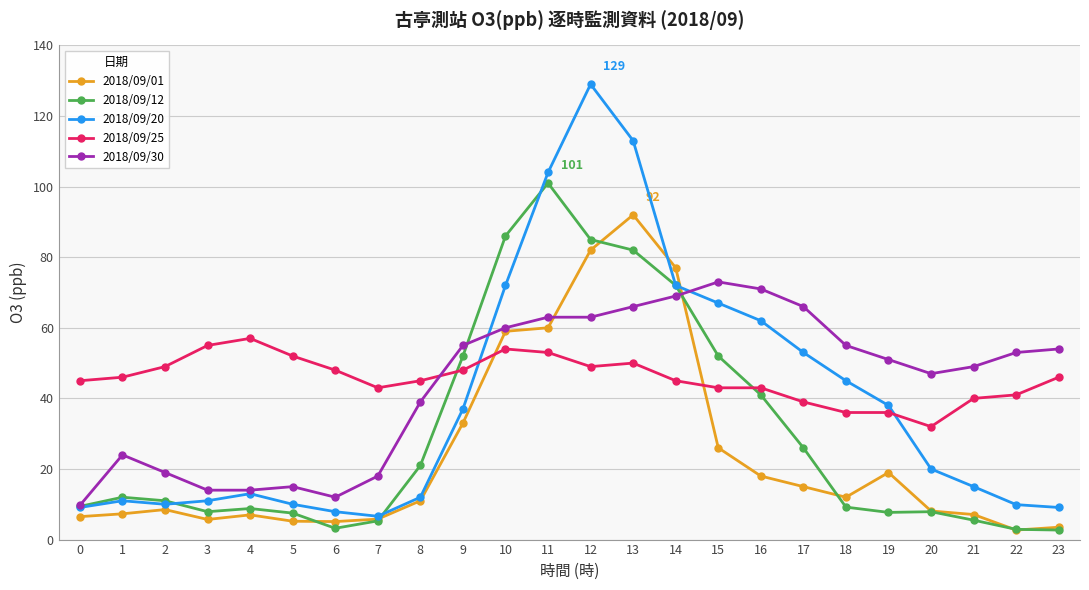

True or false: 2018/09/12 and 2018/09/20 cross at least once.

True